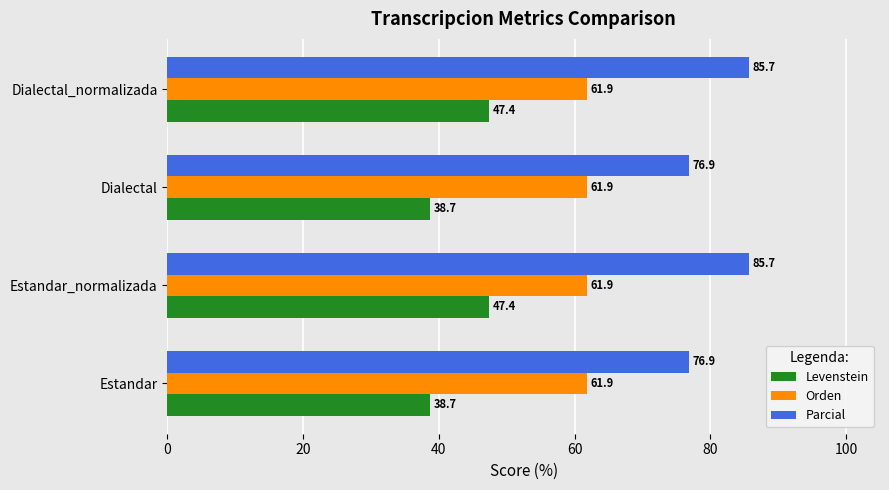

What is the spread (max minus min) of values at Estandar?

38.2